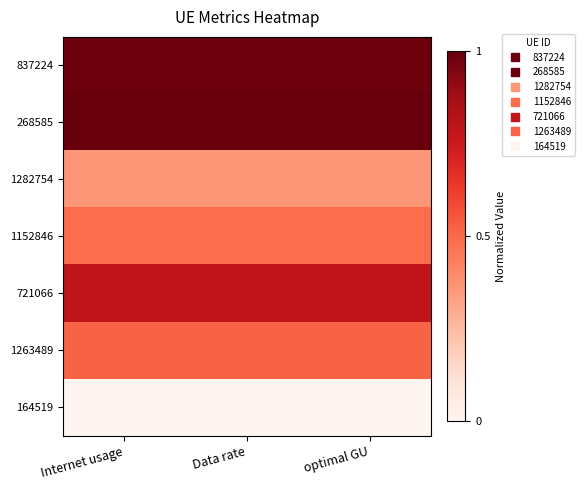

Rank the series by their maximum value, from highest to lowest.

268585, 837224, 721066, 1263489, 1152846, 1282754, 164519